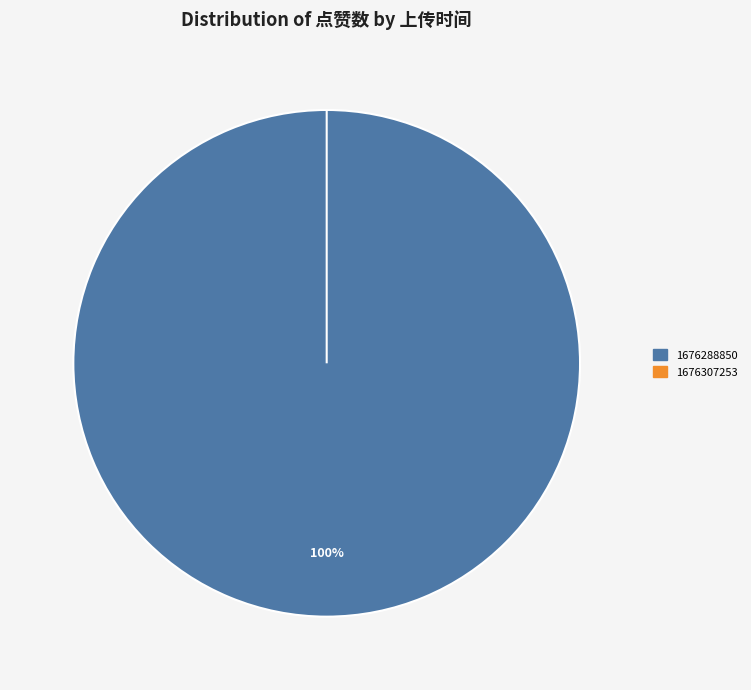

Which slice is the smallest?

1676307253